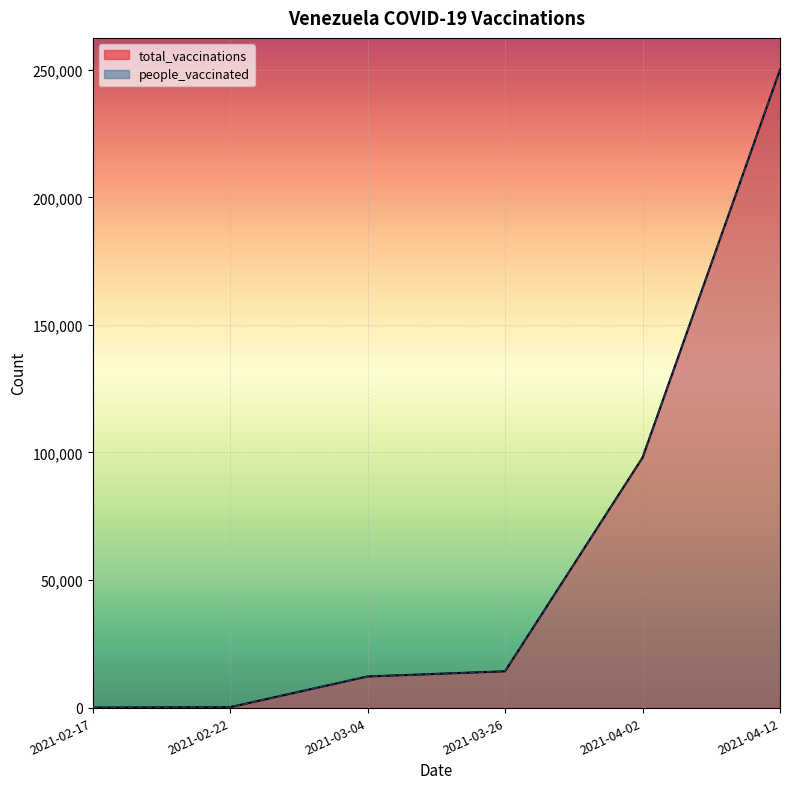

What is the sum of all total_vaccinations values?

374574